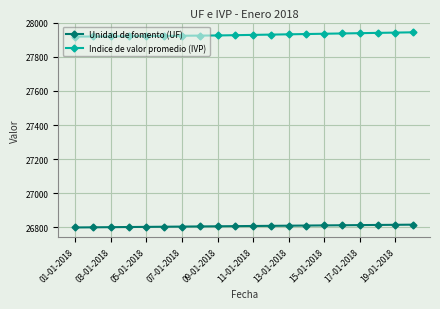

What is the difference between the maximum and minimum values in the Unidad de fomento (UF) series?

16.4